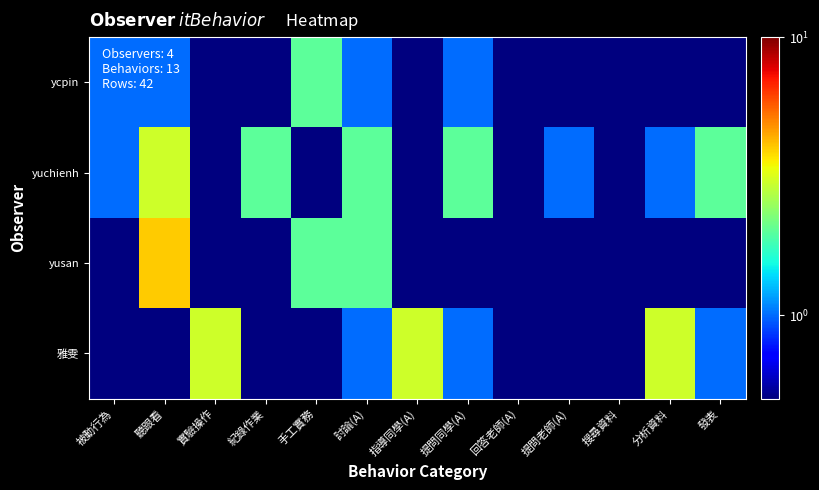

Which series changed the most between 實驗操作 and 提問老師(A)?

雅雯